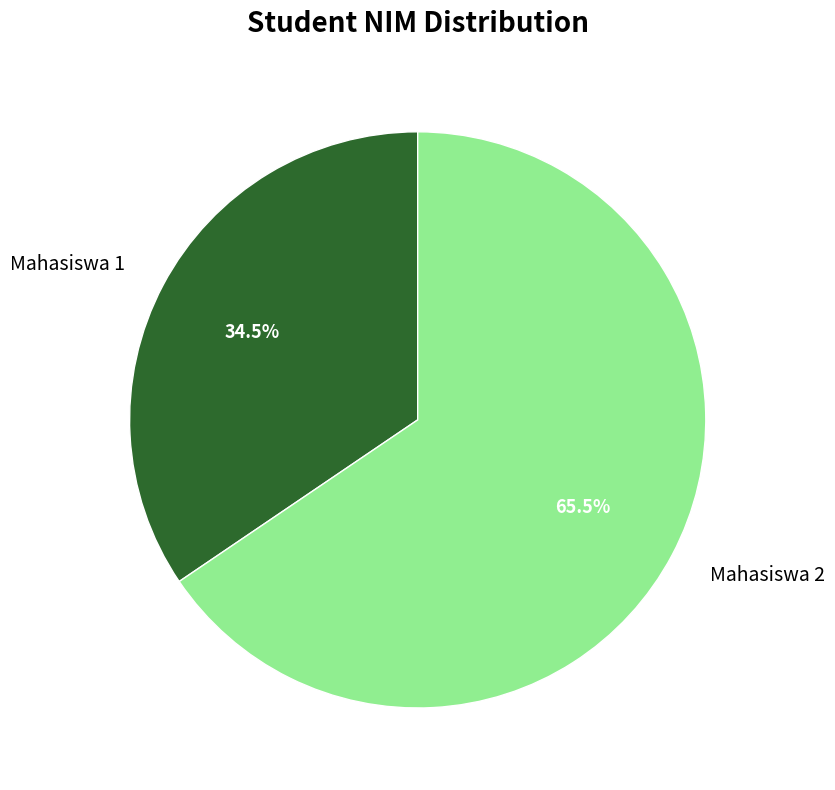

How many segments does this pie chart have?

2